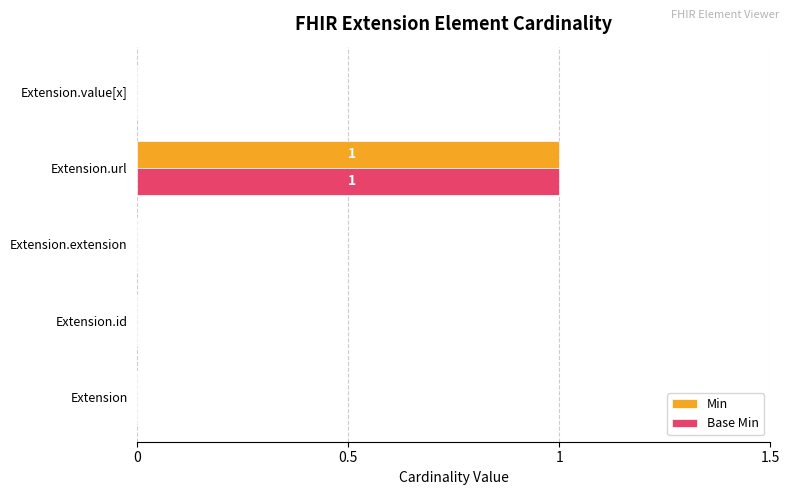

Count the Min values in the range 0 to 1.

5